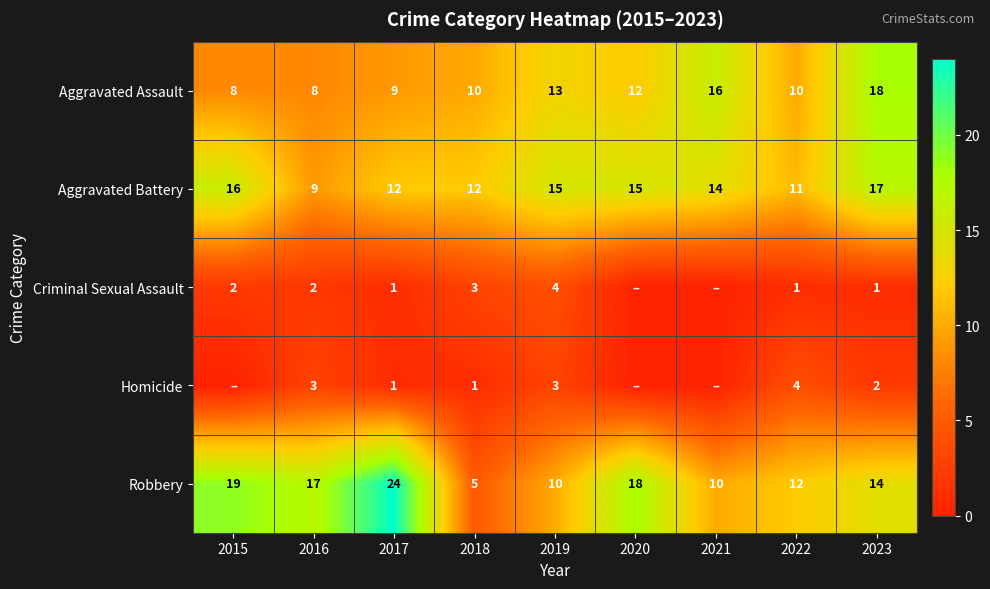

What is the spread (max minus min) of values at 2019?

12